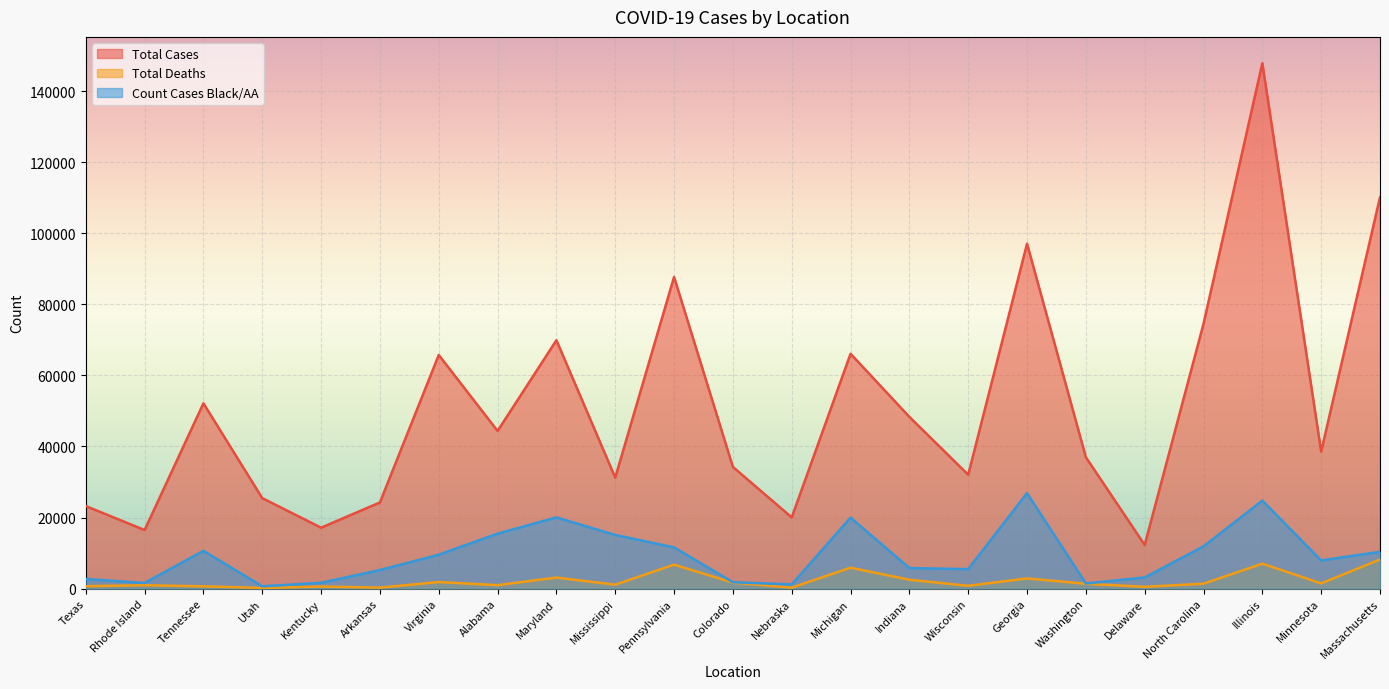

Is it true that Count Cases Black/AA equals 11900 at North Carolina?

True